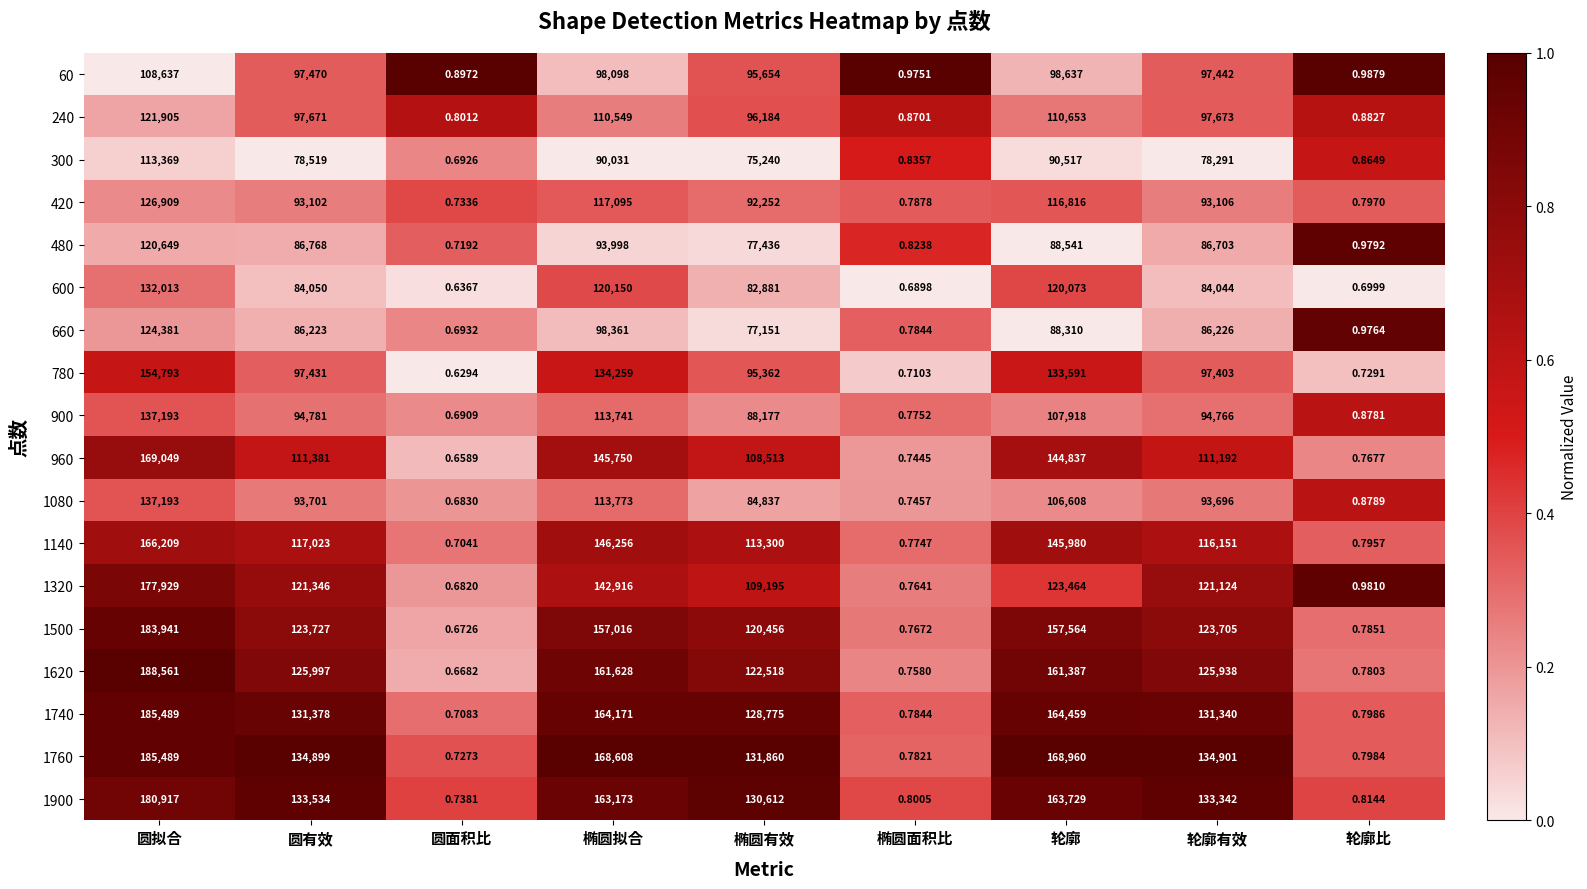

Where does the 240 series first go above 97671?

圆拟合